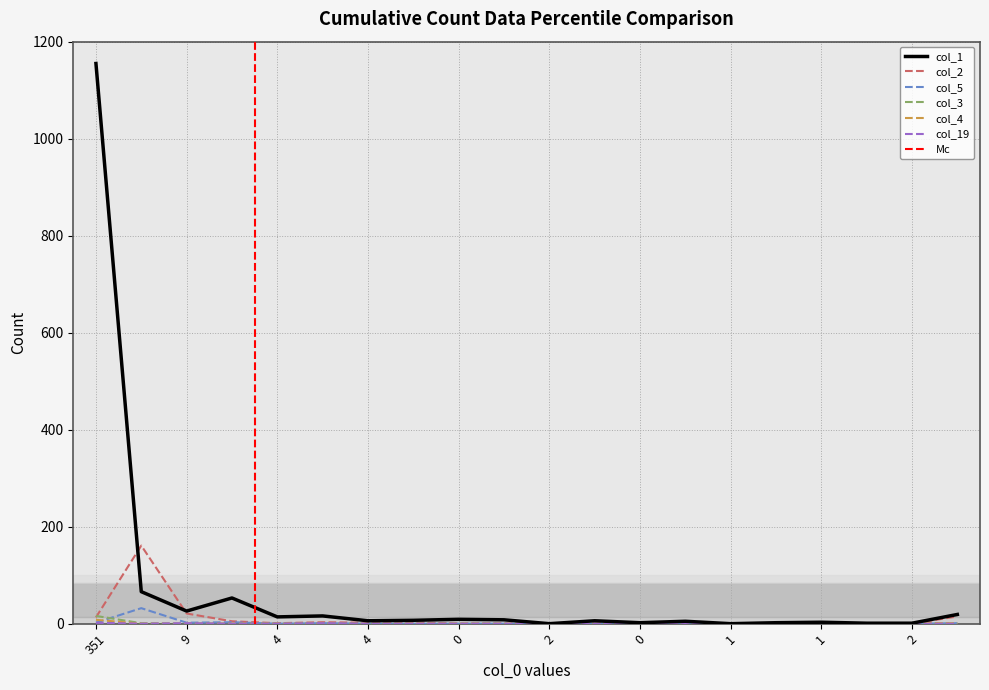

At which category is the sum across all series the highest?

351